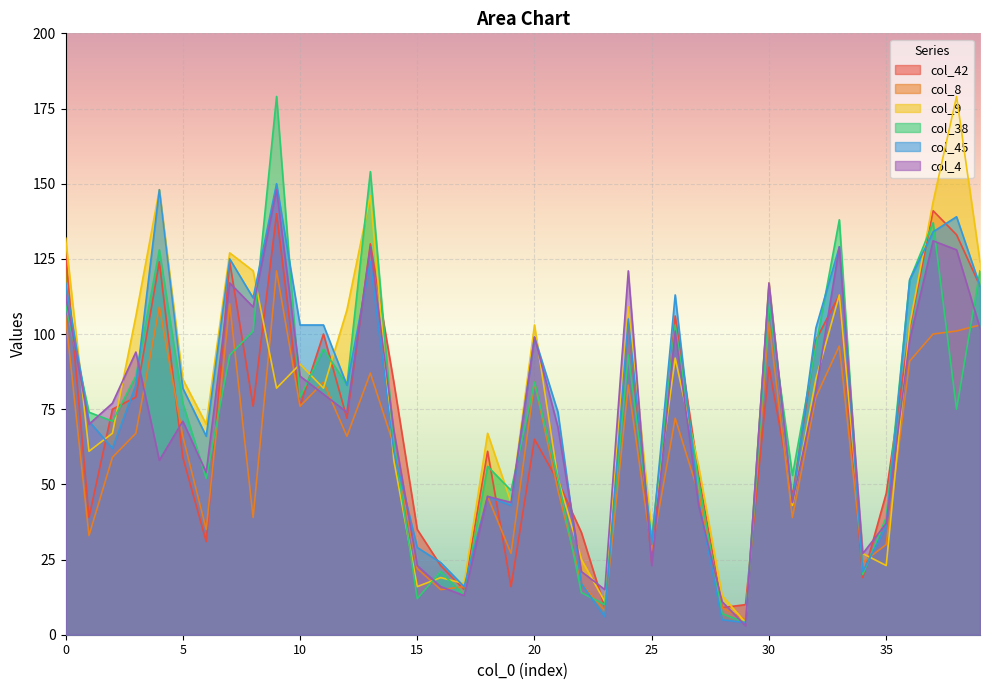

True or false: col_8 has more than 0 interior local peaks.

True